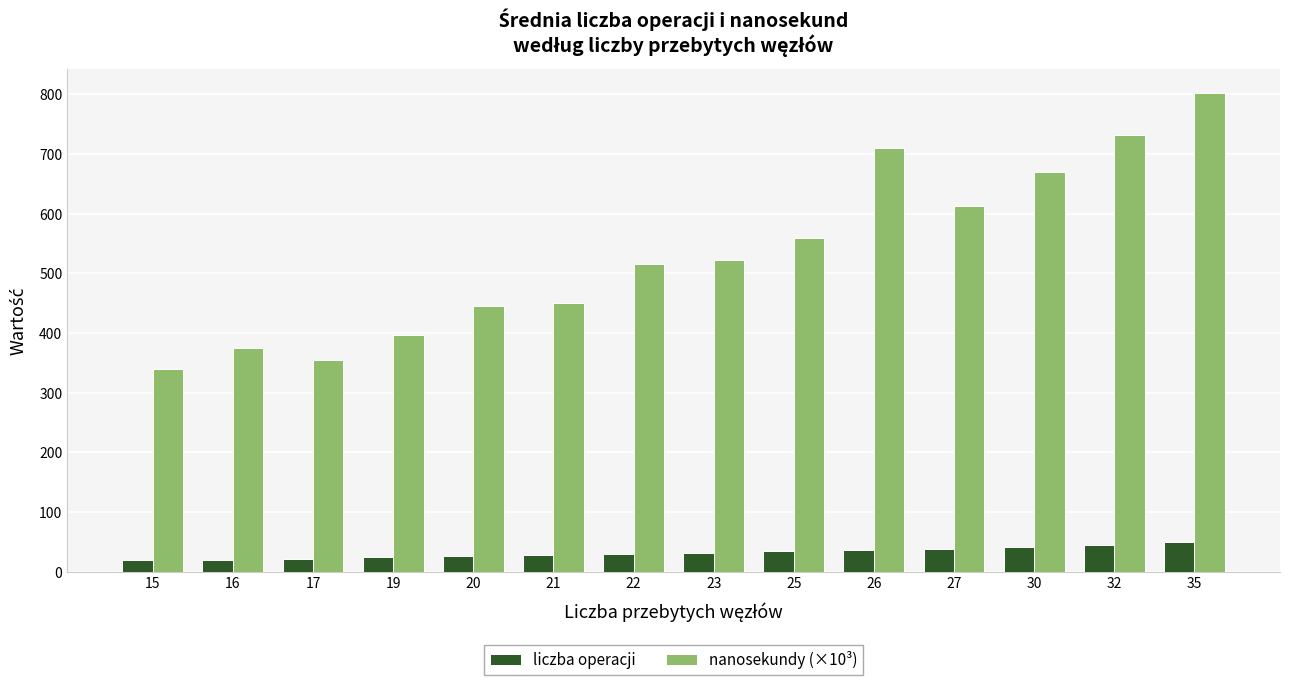

At which category is the sum across all series the highest?

35